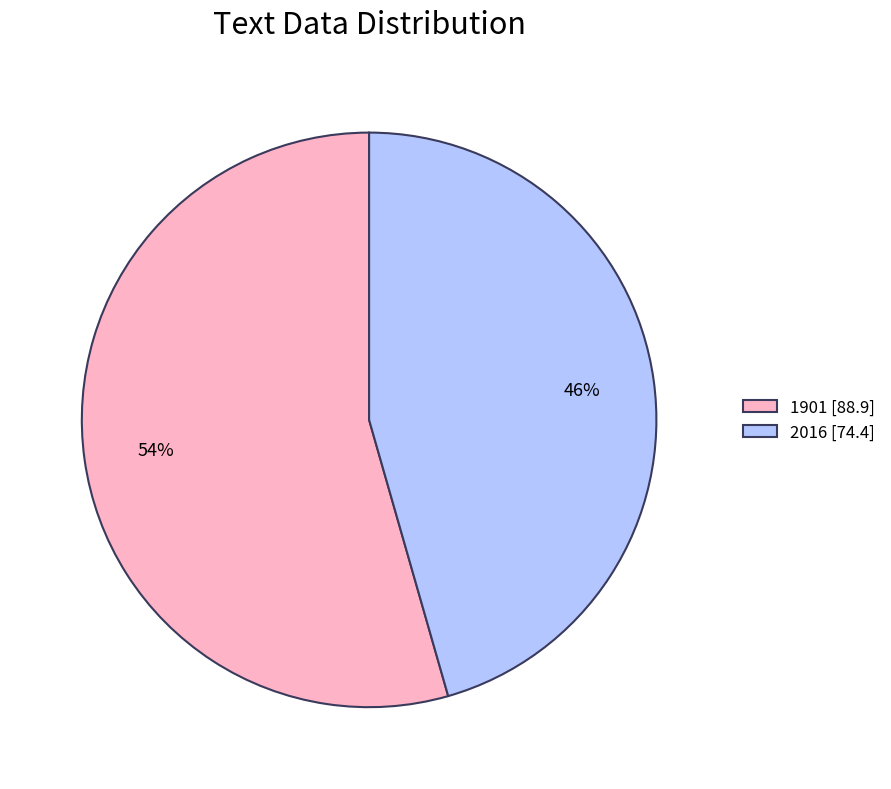

What is the smallest slice in the pie chart?

2016